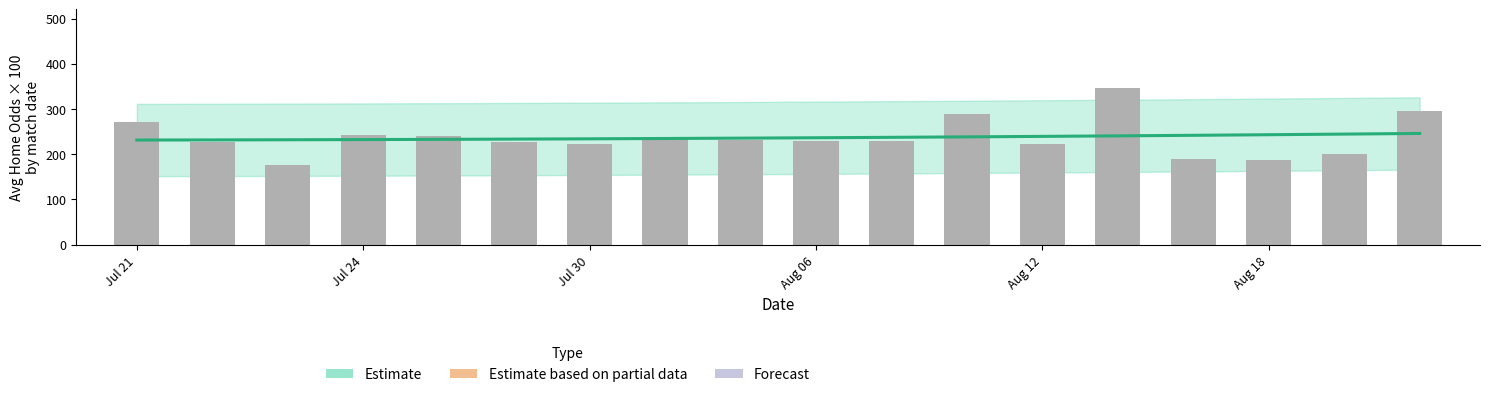

What is the difference between the second highest and second lowest values in the Observed series?

106.3